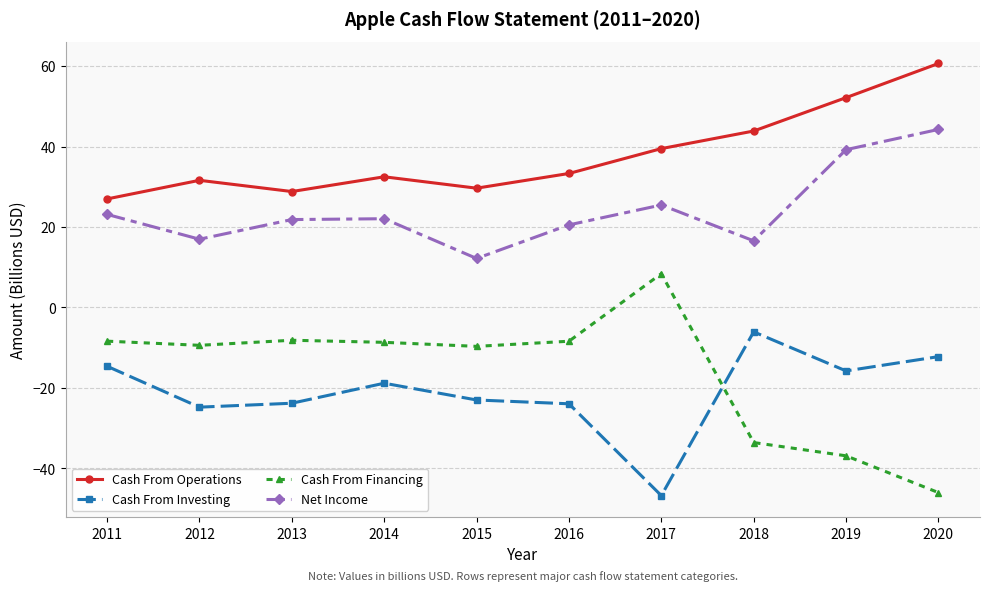

Rank the series at 2015 from highest to lowest value.

Cash From Operations, Net Income, Cash From Financing, Cash From Investing